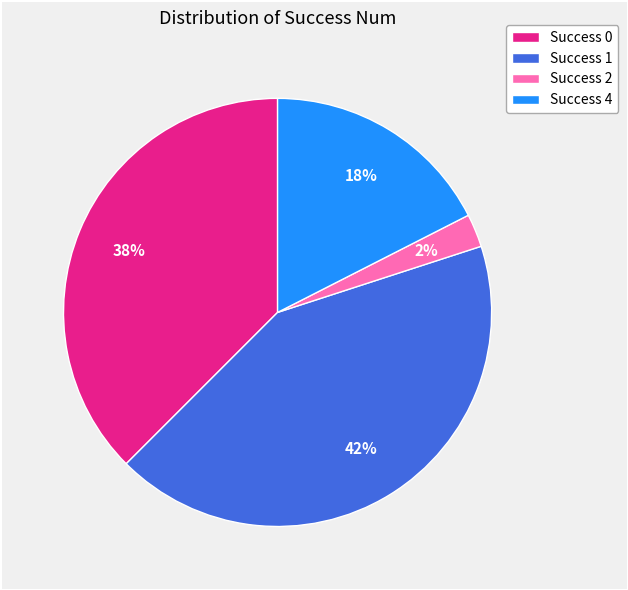

Is it true that Success 0 is 38% of the pie?

True